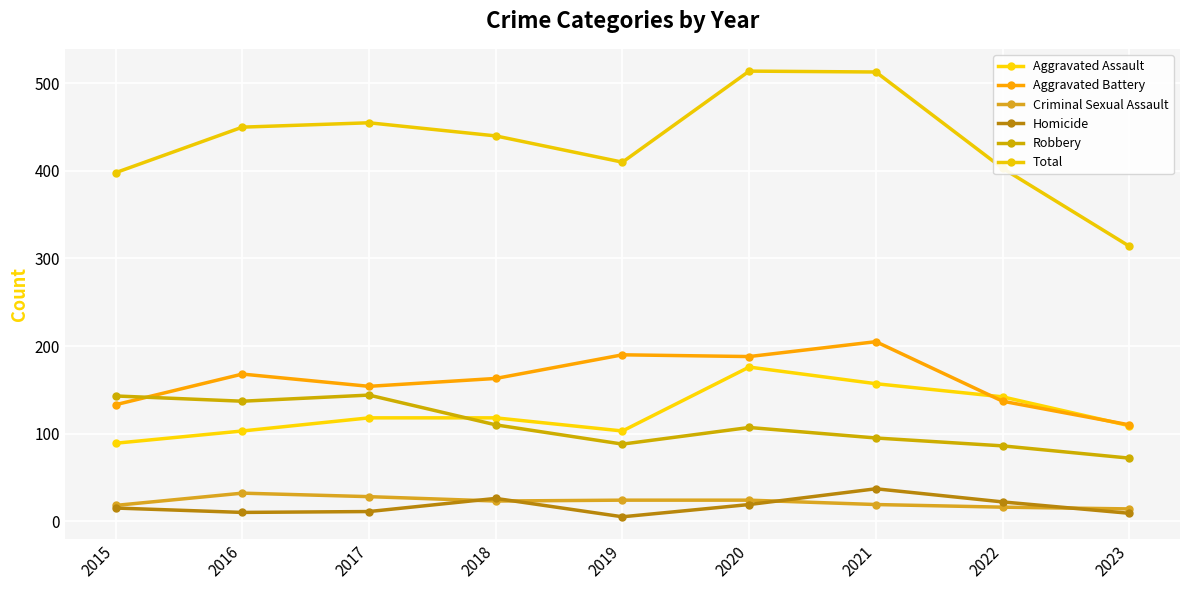

List the labels in order of Total value, largest first.

2020, 2021, 2017, 2016, 2018, 2019, 2022, 2015, 2023